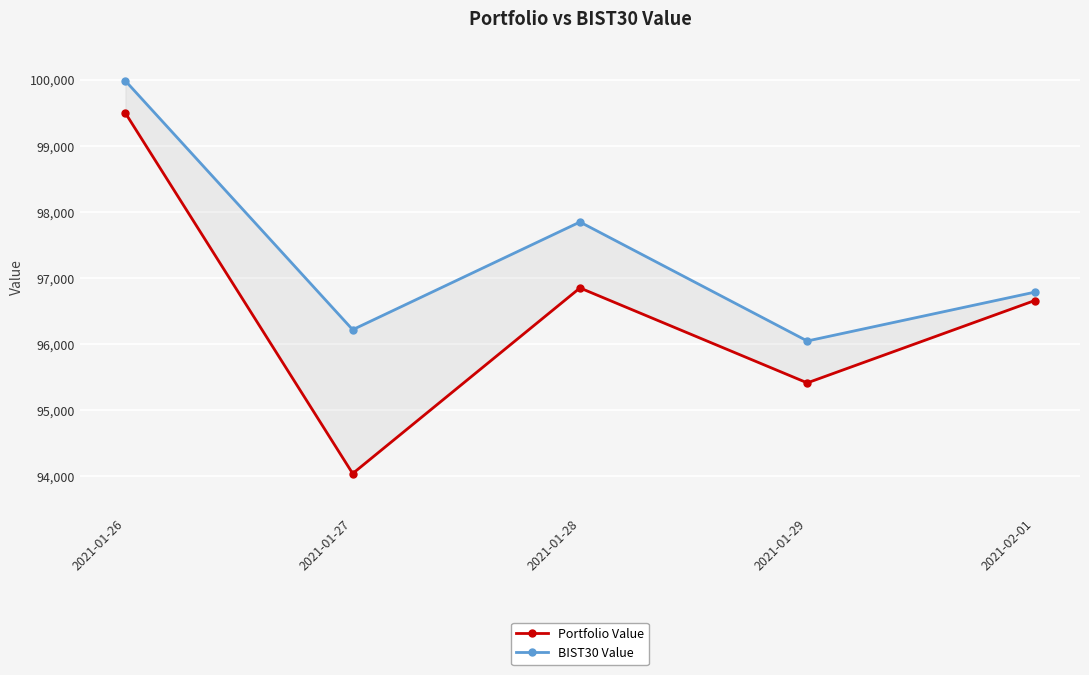

What is the difference between the highest and lowest values at 2021-01-28?

998.6